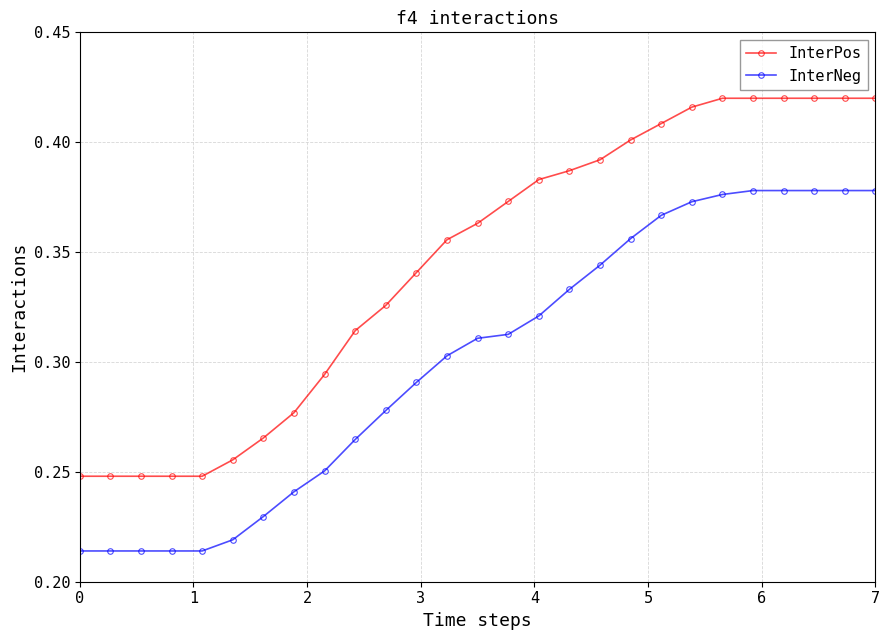

What is the sum of all InterPos values?

9.3